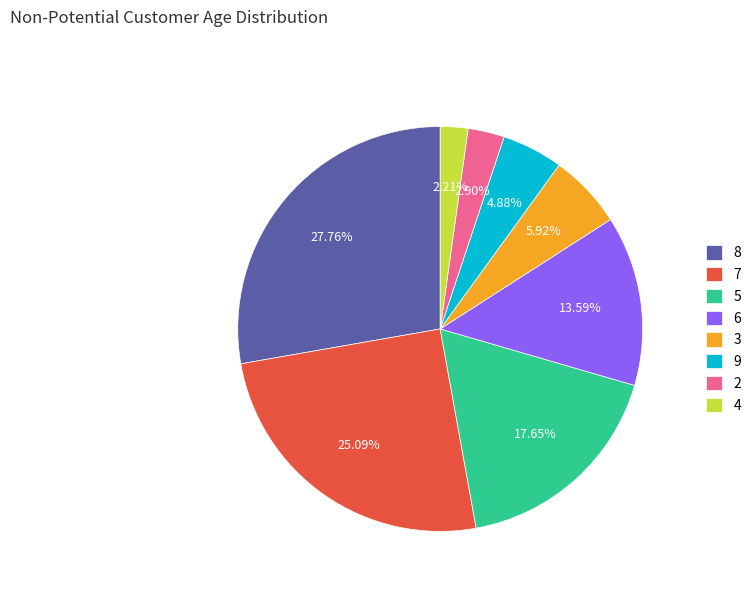

How many segments does this pie chart have?

8